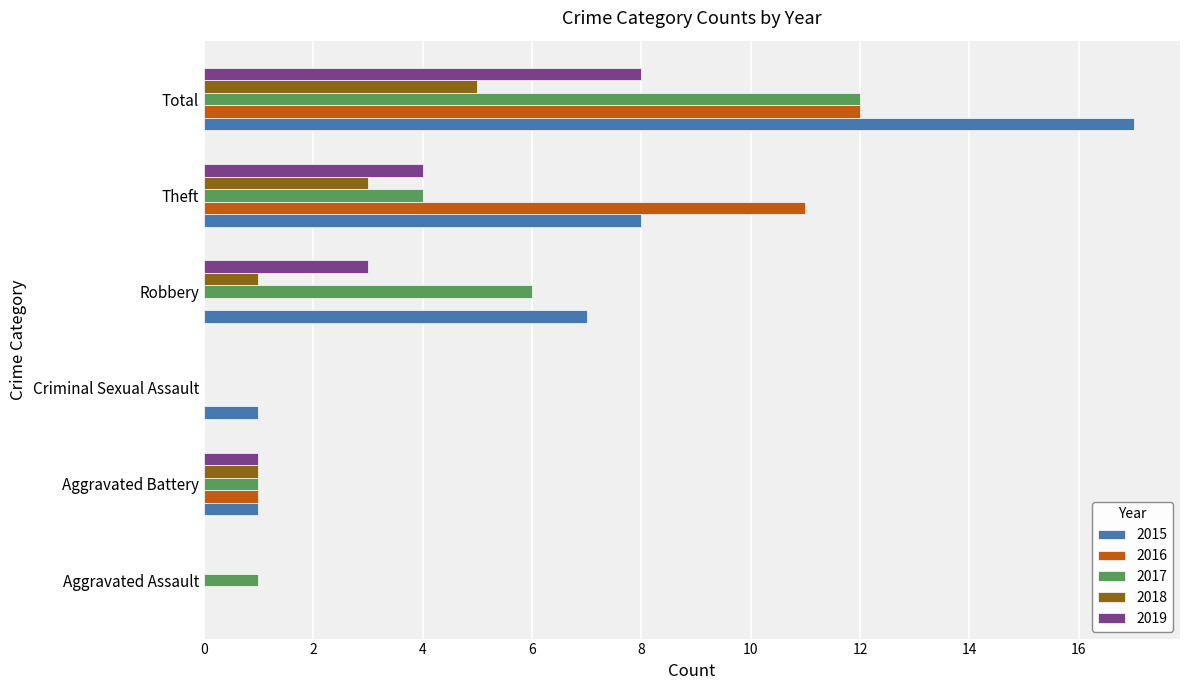

The value of 2015 at Criminal Sexual Assault is 0. True or false?

False